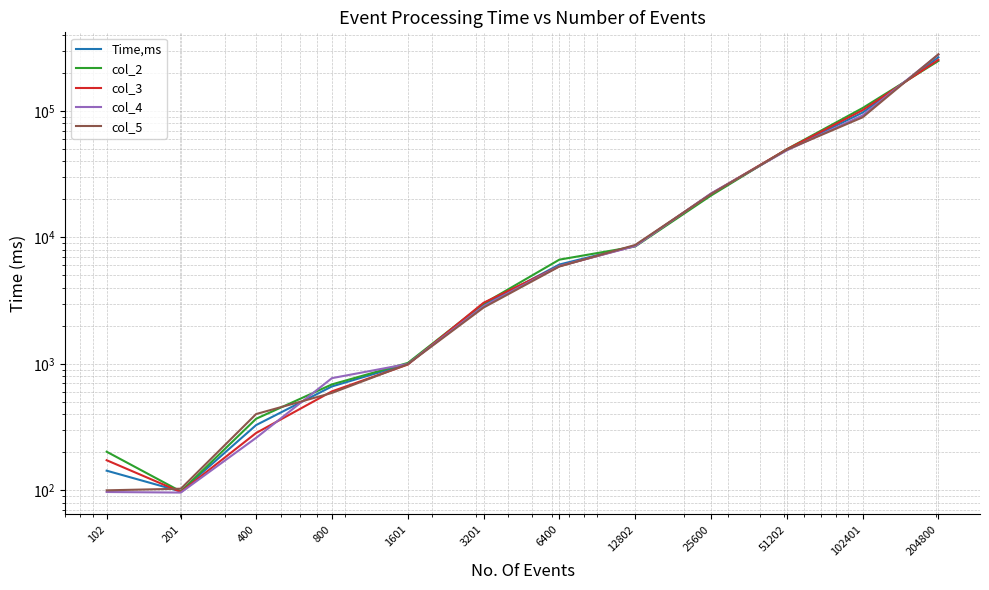

How many distinct data groups are displayed?

5